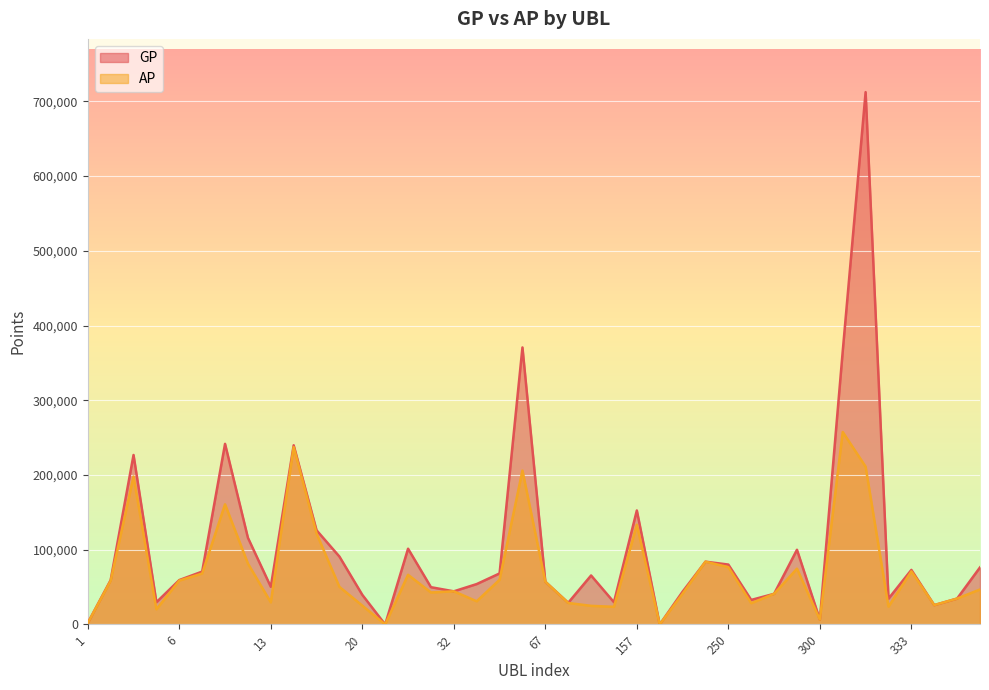

How many distinct data groups are displayed?

2